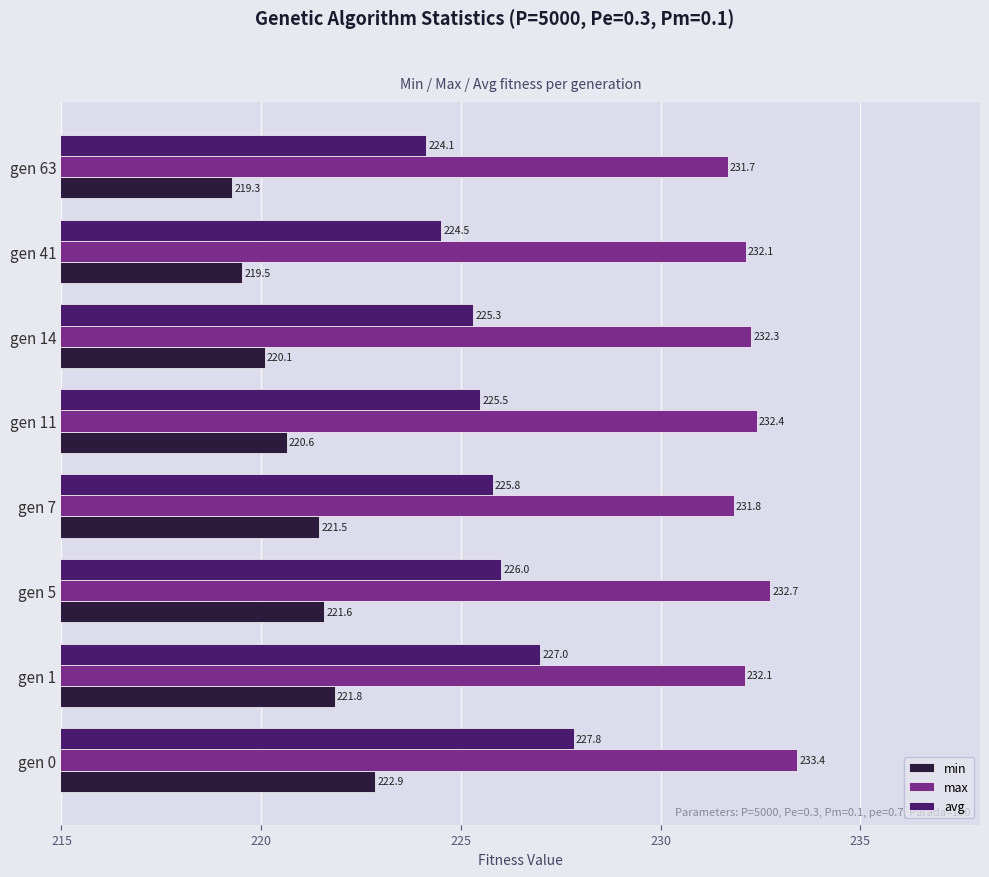

At which label is avg closest to 225?

gen 14